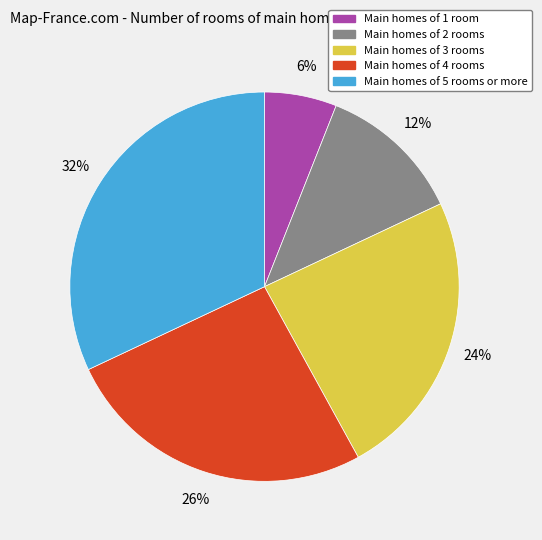

Which slice is the largest?

Main homes of 5 rooms or more